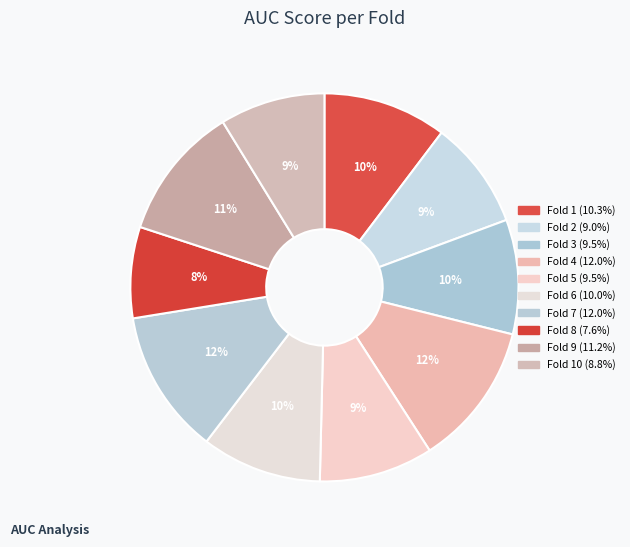

How many slices are in this pie chart?

10